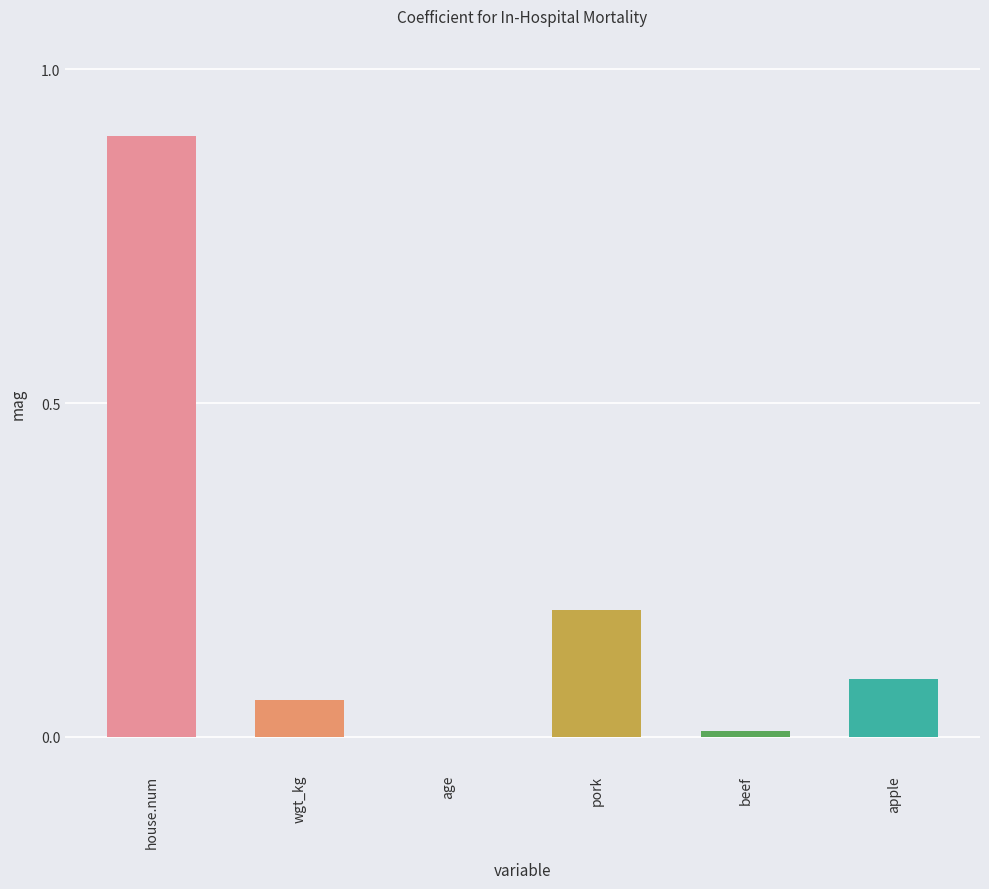

Between apple and pork, which is larger?

pork